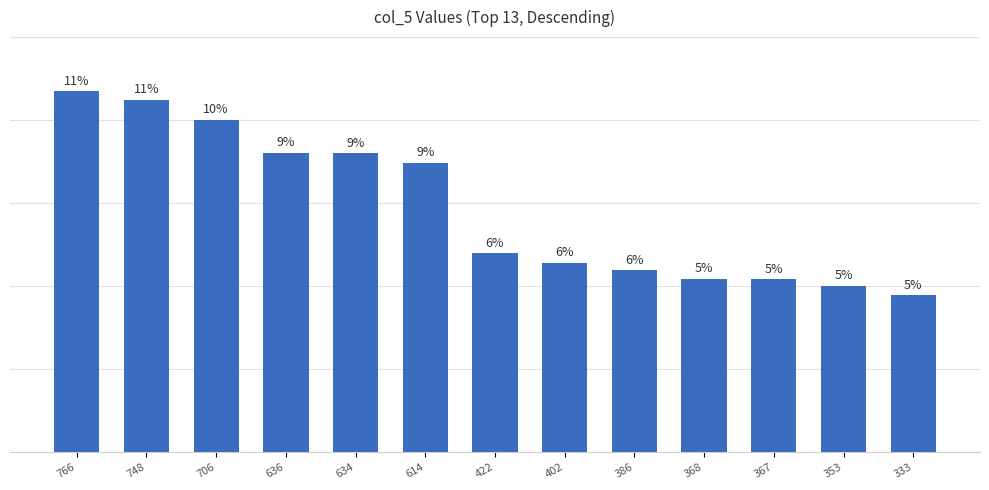

Is it true that the value at 333 is 185?

False